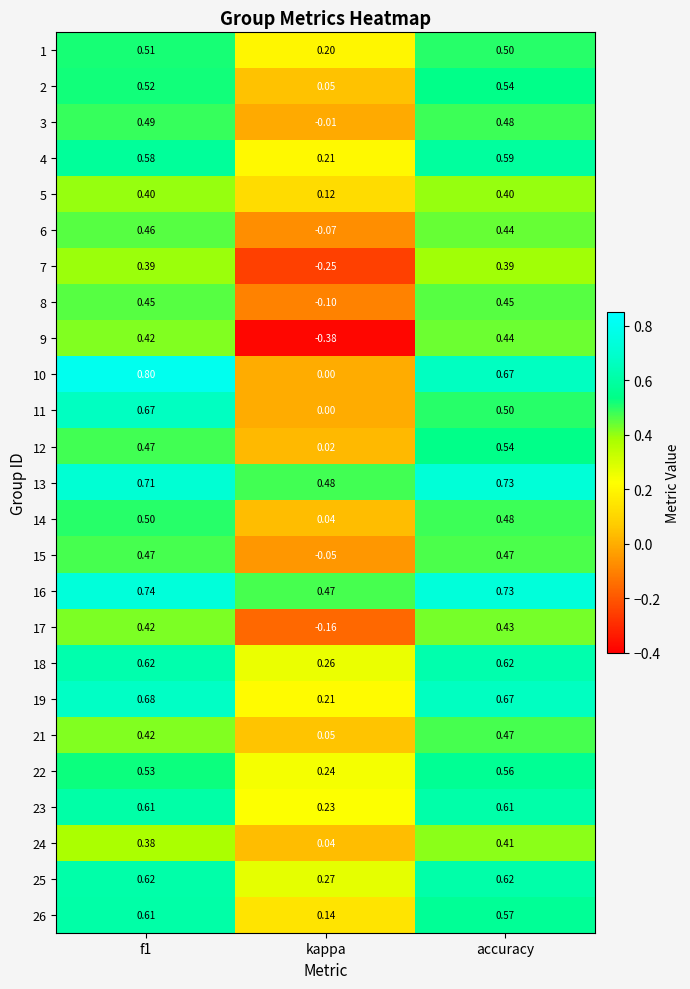

Which series has the largest total across all categories?

16